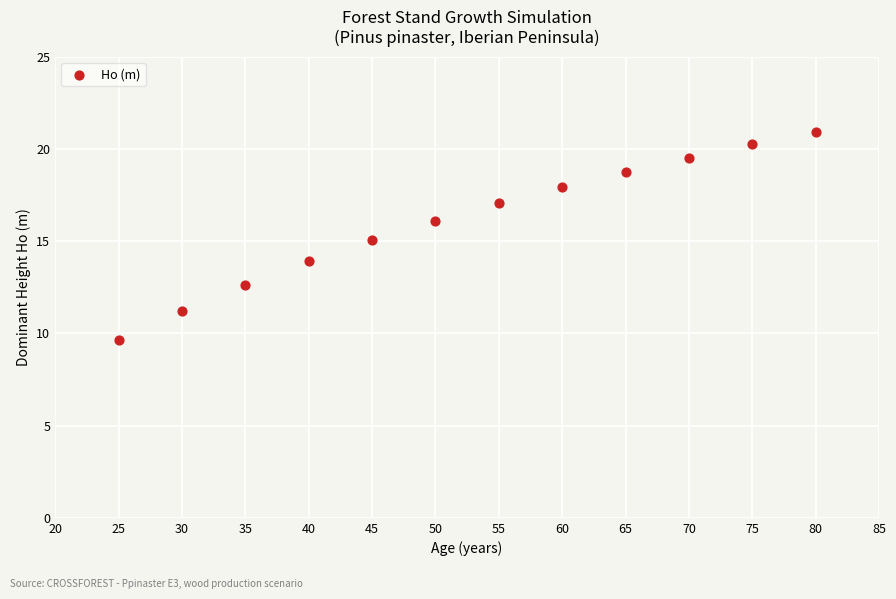

What is the range of Y values (max minus min)?

11.3